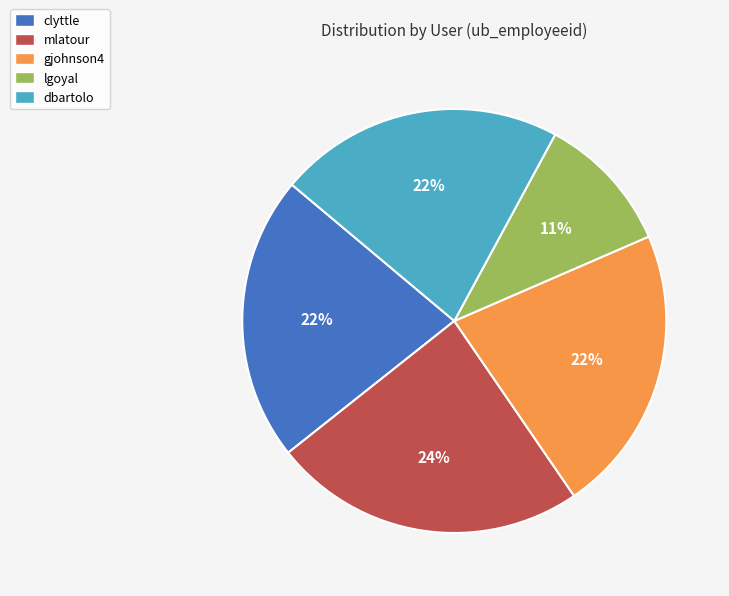

True or false: clyttle accounts for 33% of the total.

False